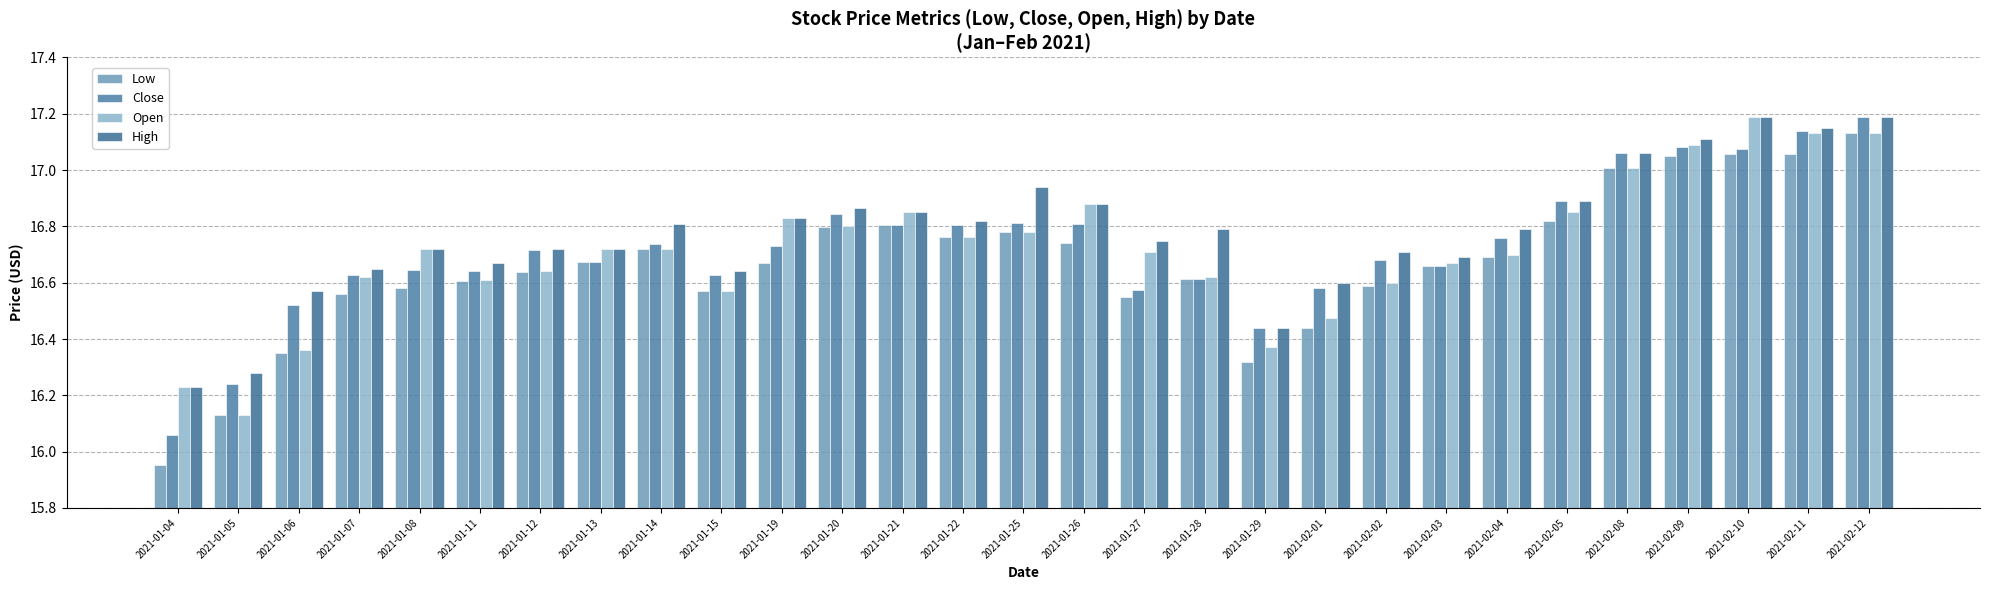

List the series in order of their peak value, highest first.

Close, Open, High, Low